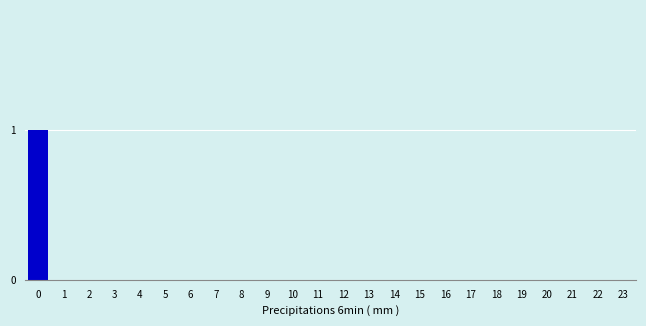

Reading left to right, transcribe all the data shown in this chart.

0=1	1=0	2=0	3=0	4=0	5=0	6=0	7=0	8=0	9=0	10=0	11=0	12=0	13=0	14=0	15=0	16=0	17=0	18=0	19=0	20=0	21=0	22=0	23=0